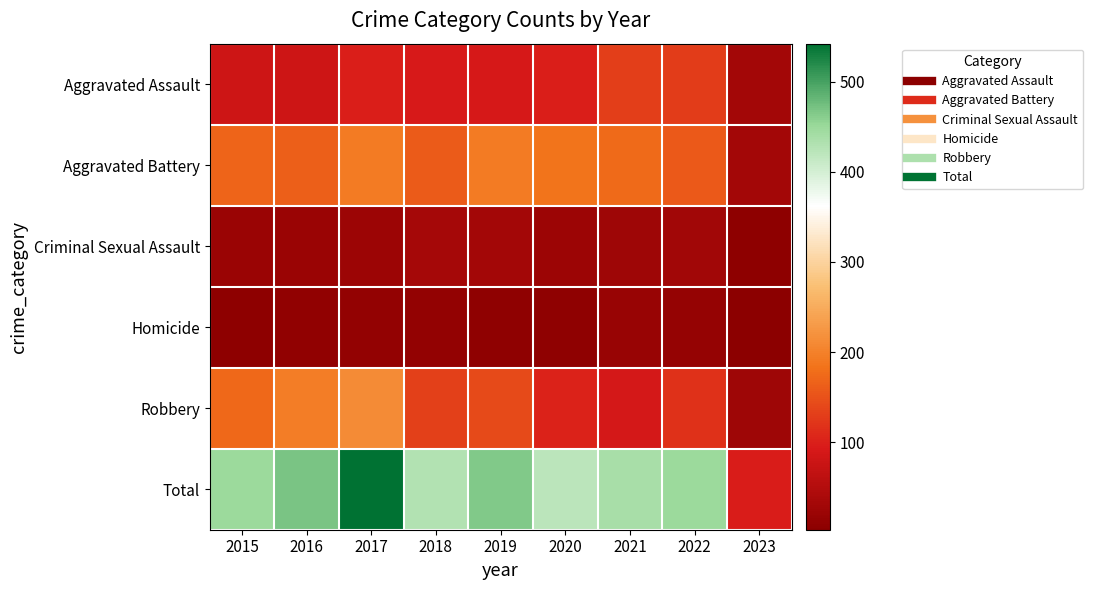

Reading left to right, what are all the values shown in this chart?

Aggravated Assault: 2015=79	2016=79	2017=99	2018=93	2019=91	2020=99	2021=131	2022=128	2023=31
Aggravated Battery: 2015=169	2016=164	2017=194	2018=160	2019=193	2020=186	2021=175	2022=158	2023=31
Criminal Sexual Assault: 2015=21	2016=20	2017=23	2018=33	2019=31	2020=24	2021=25	2022=30	2023=6
Homicide: 2015=7	2016=10	2017=13	2018=12	2019=8	2020=9	2021=19	2022=15	2023=3
Robbery: 2015=172	2016=196	2017=213	2018=132	2019=143	2020=102	2021=88	2022=118	2023=25
Total: 2015=448	2016=469	2017=542	2018=430	2019=466	2020=420	2021=438	2022=449	2023=96